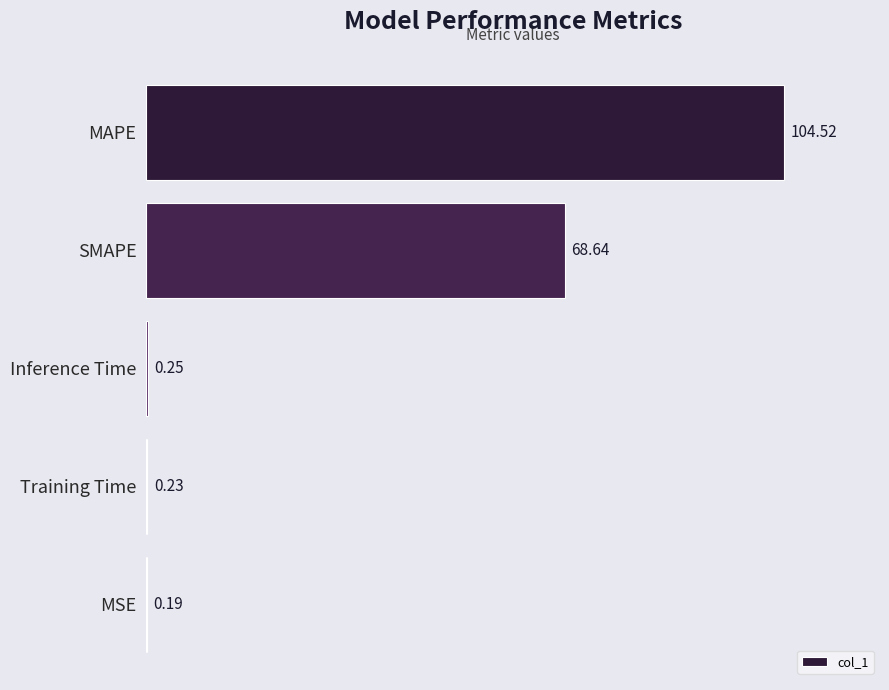

What is the change in value from MAPE to Inference Time?

-104.3